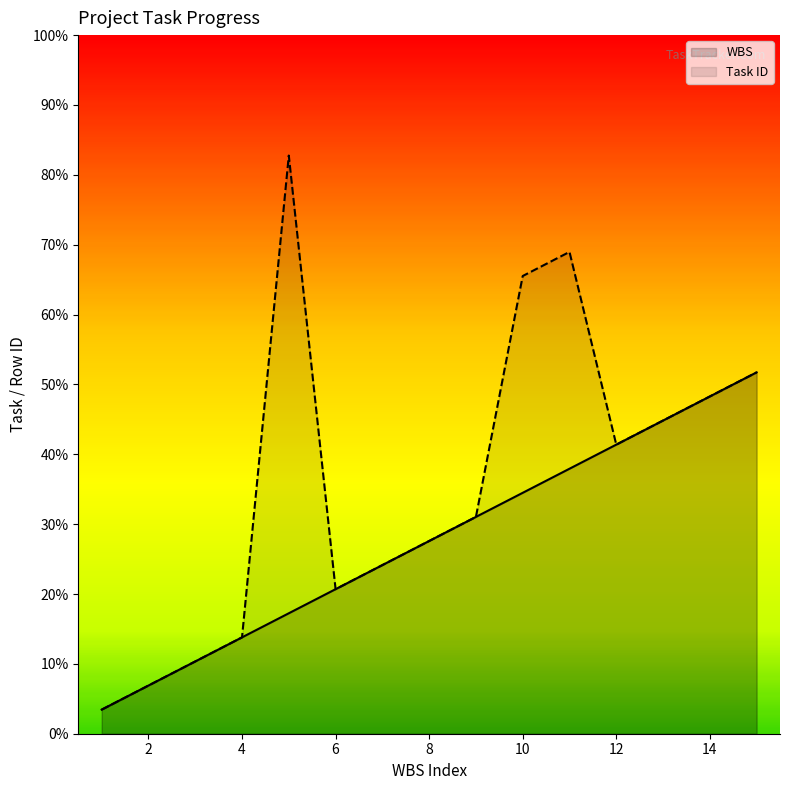

Reading left to right, transcribe all the data shown in this chart.

WBS: 1	2	3	4	5	6	7	8	9	10	11	12	13	14	15
Task ID: 1	2	3	4	24	6	7	8	9	19	20	12	13	14	15